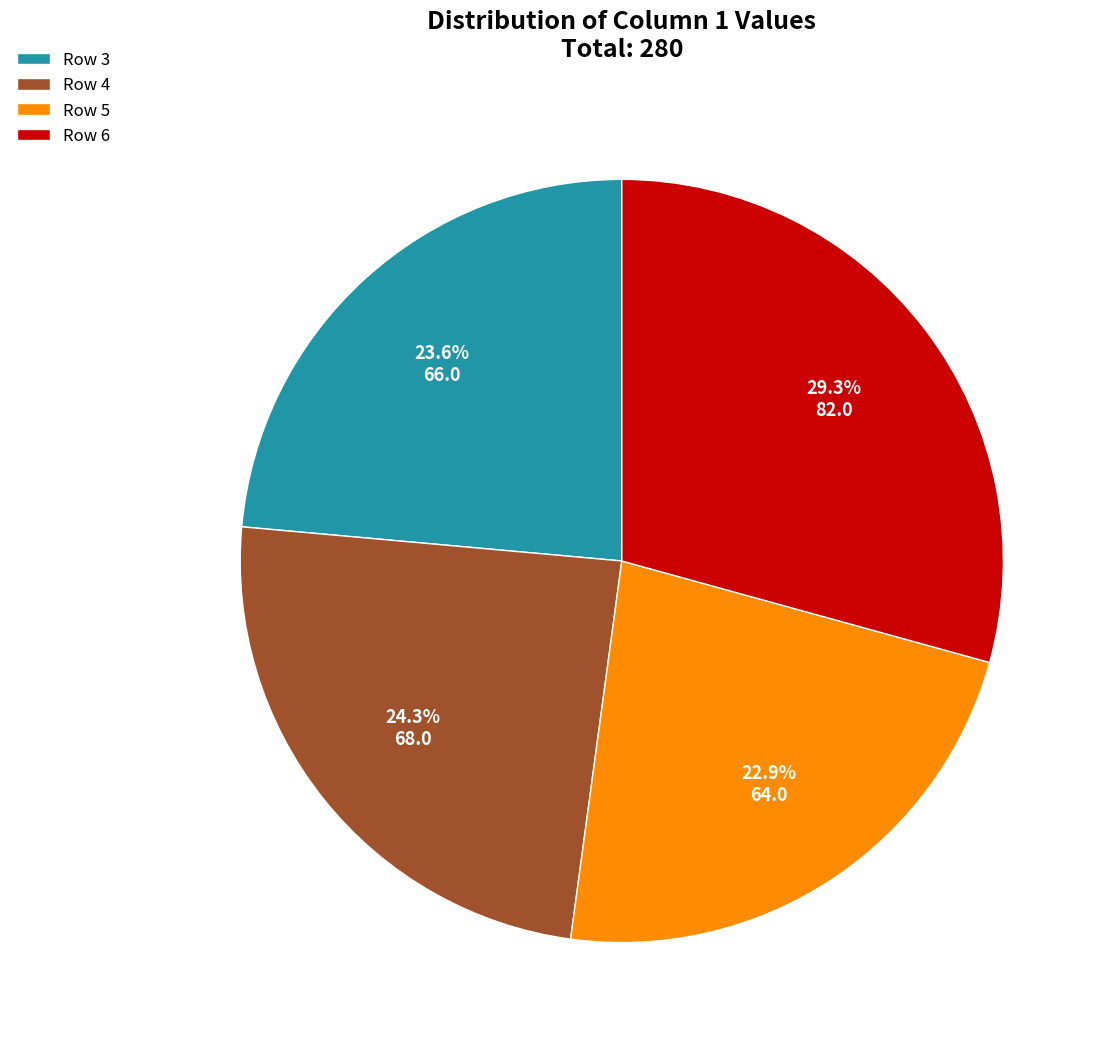

To the nearest percent, what is the average slice percentage?

25%